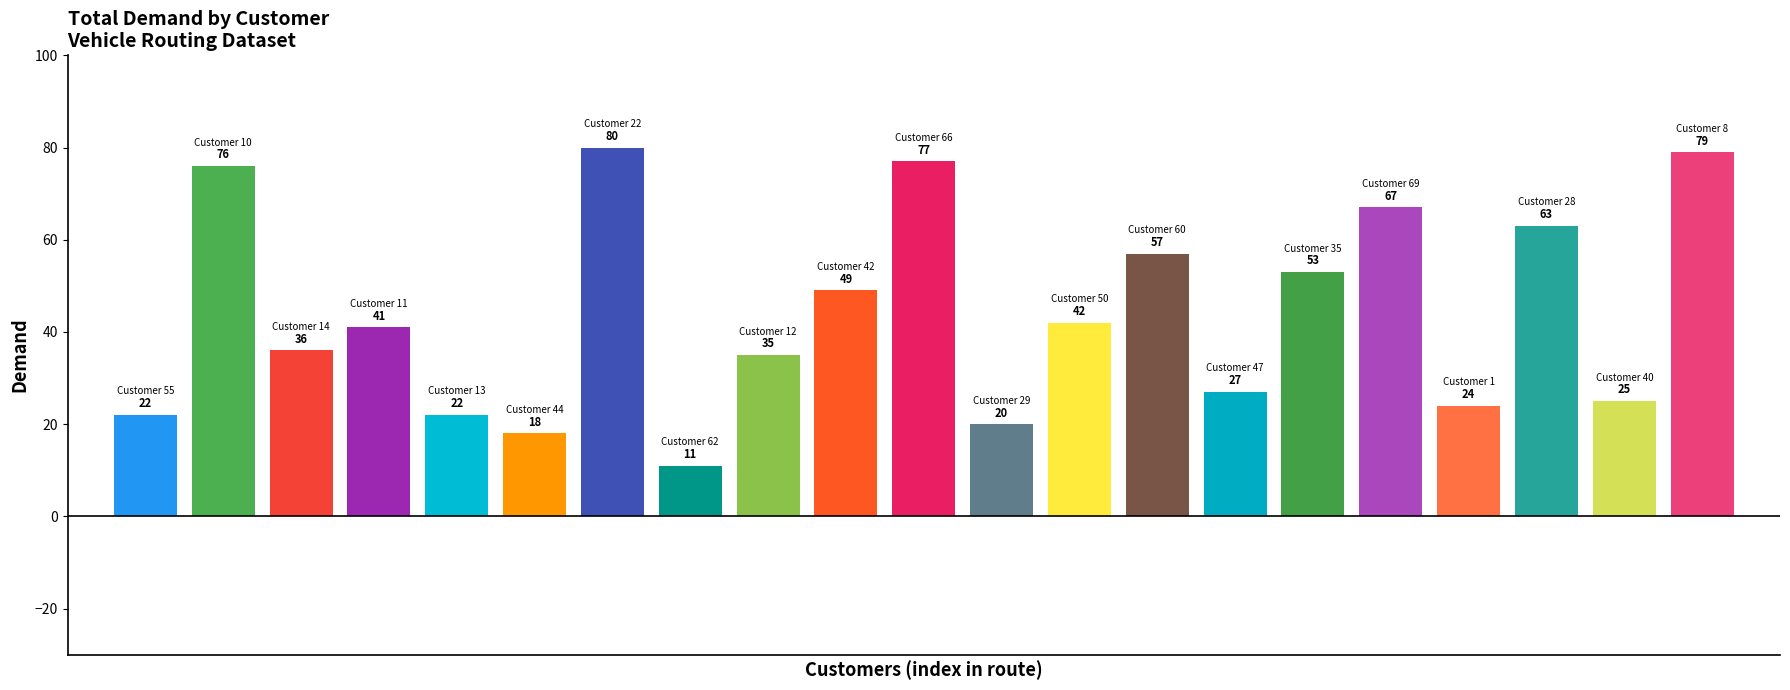

Are the bars horizontal?

No